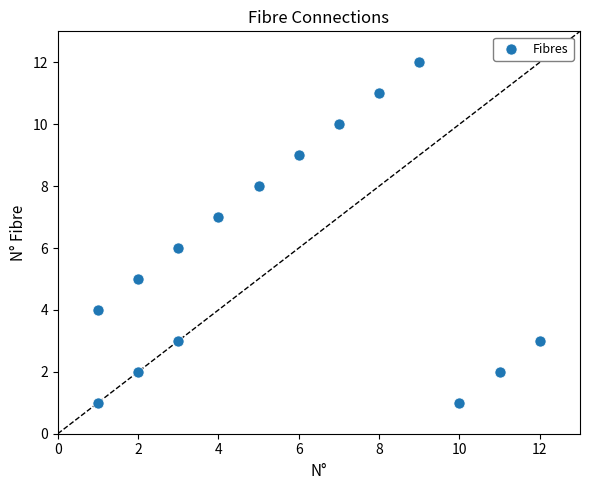

What is the range of X values (max minus min)?

11